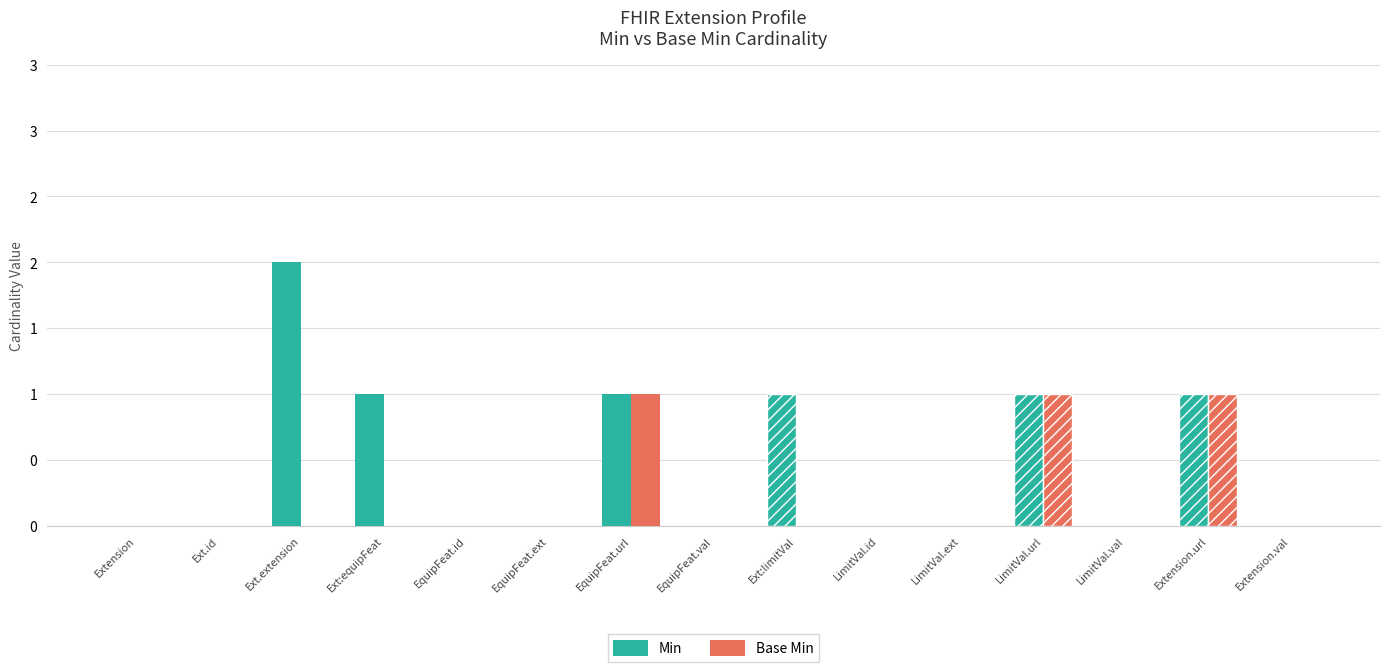

What is the value of the Min bar at the 14th from the left?

1